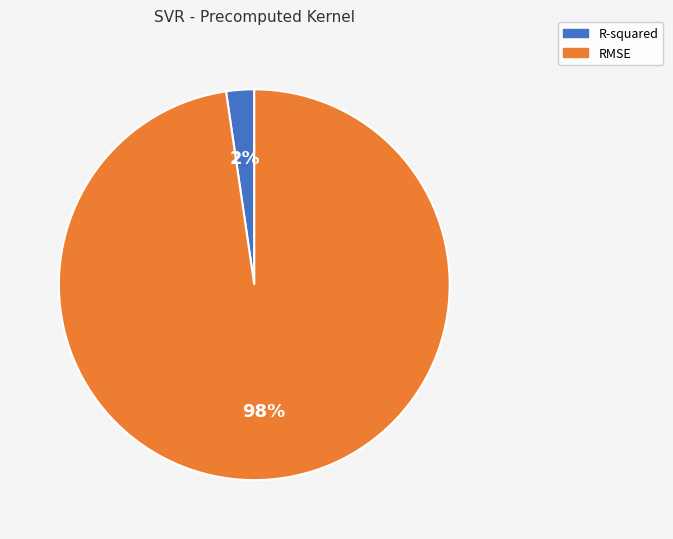

The R-squared slice represents 2% of the pie. True or false?

True